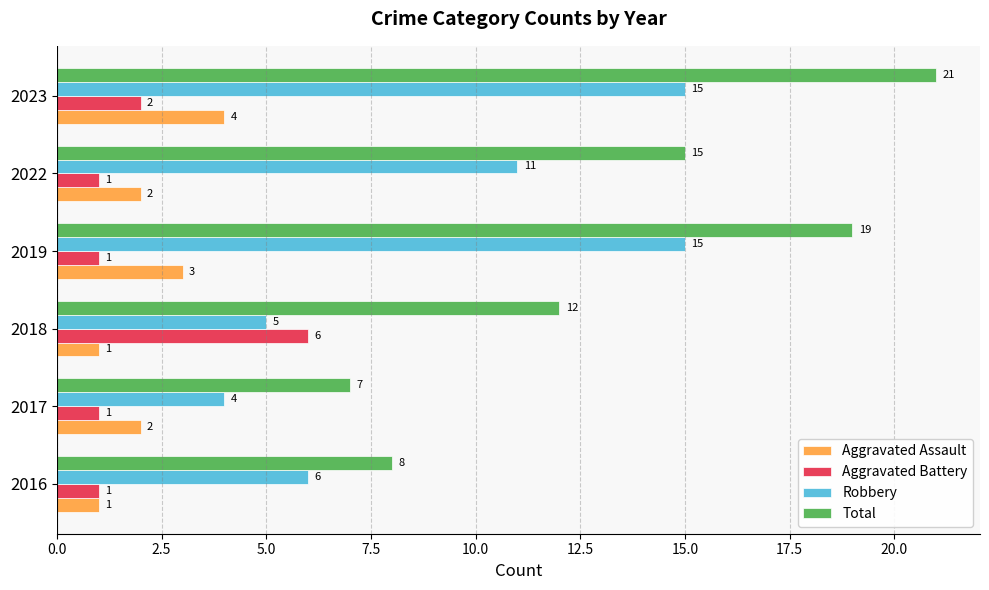

What is the difference between the Robbery values at 2016 and 2019?

9